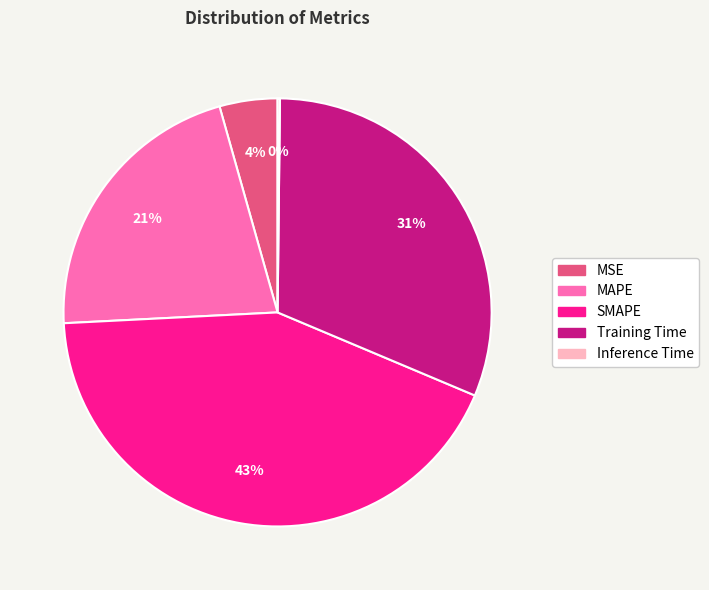

Does MSE account for over 50% of the chart?

No